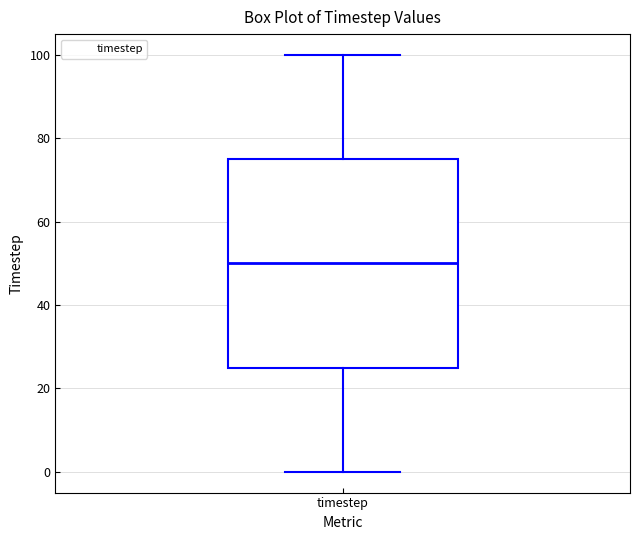

Read this box plot against the y-axis: the position of the median line, the range covered by the box, and the ends of both whiskers. The values are not printed on the chart, so give them approximately, as read against the axis.

median 50, box 26 to 76, whiskers 0 to 100